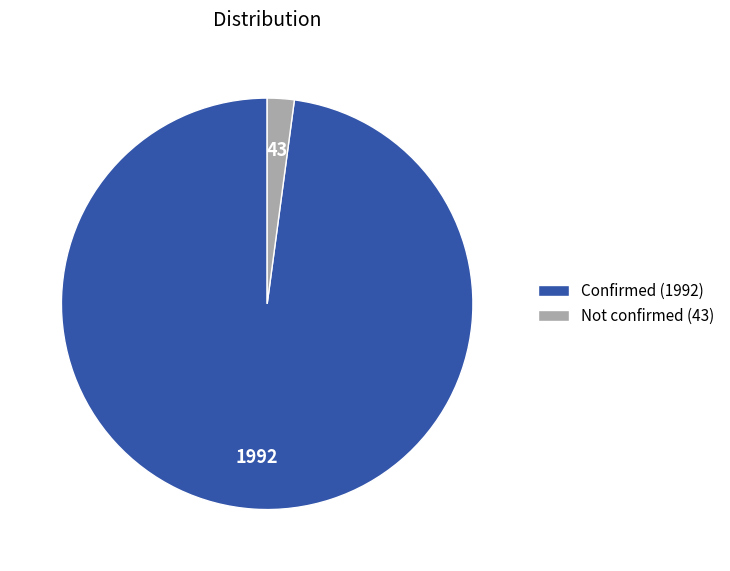

Count the number of slices in the pie.

2